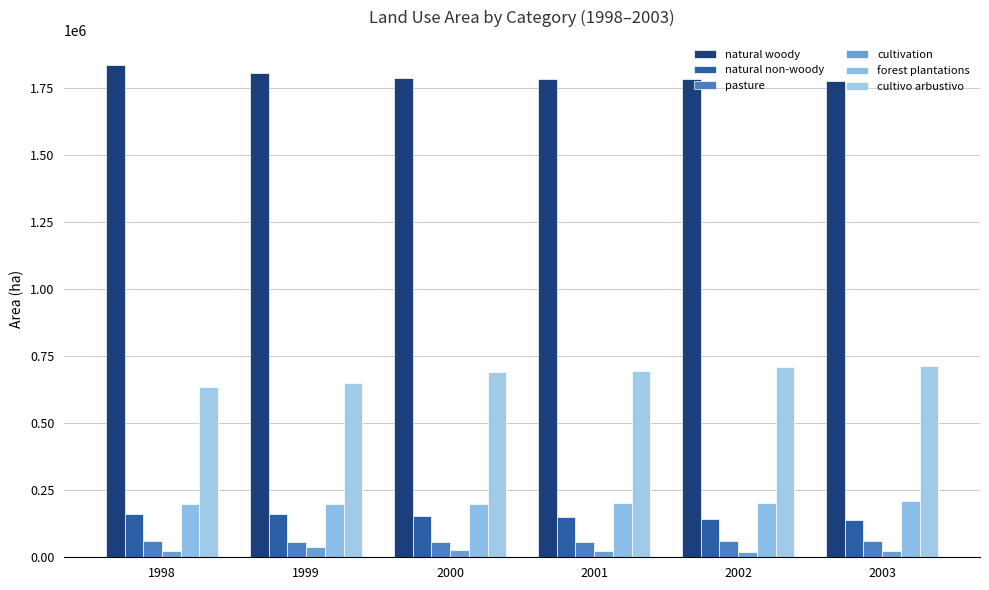

Are the bars horizontal?

No